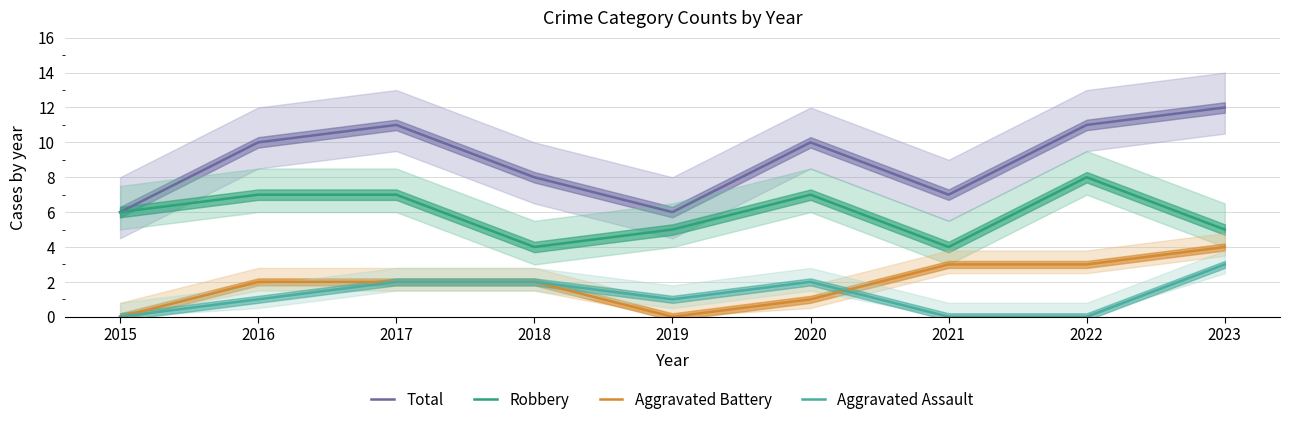

Between 2020 and 2016, which is larger?

2020